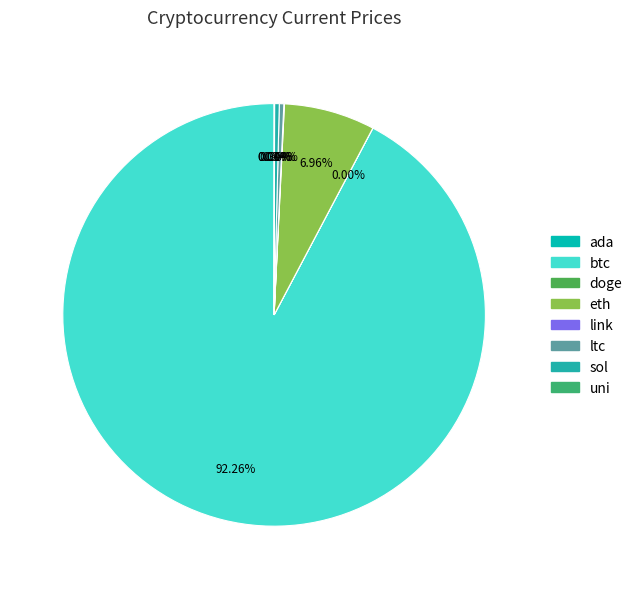

Count the number of slices in the pie.

8